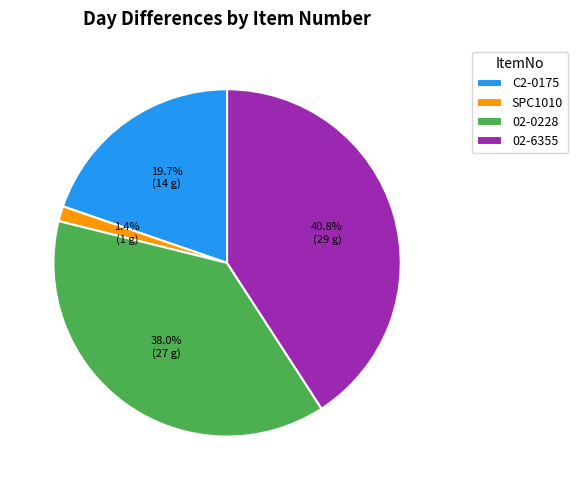

How many slices are in this pie chart?

4